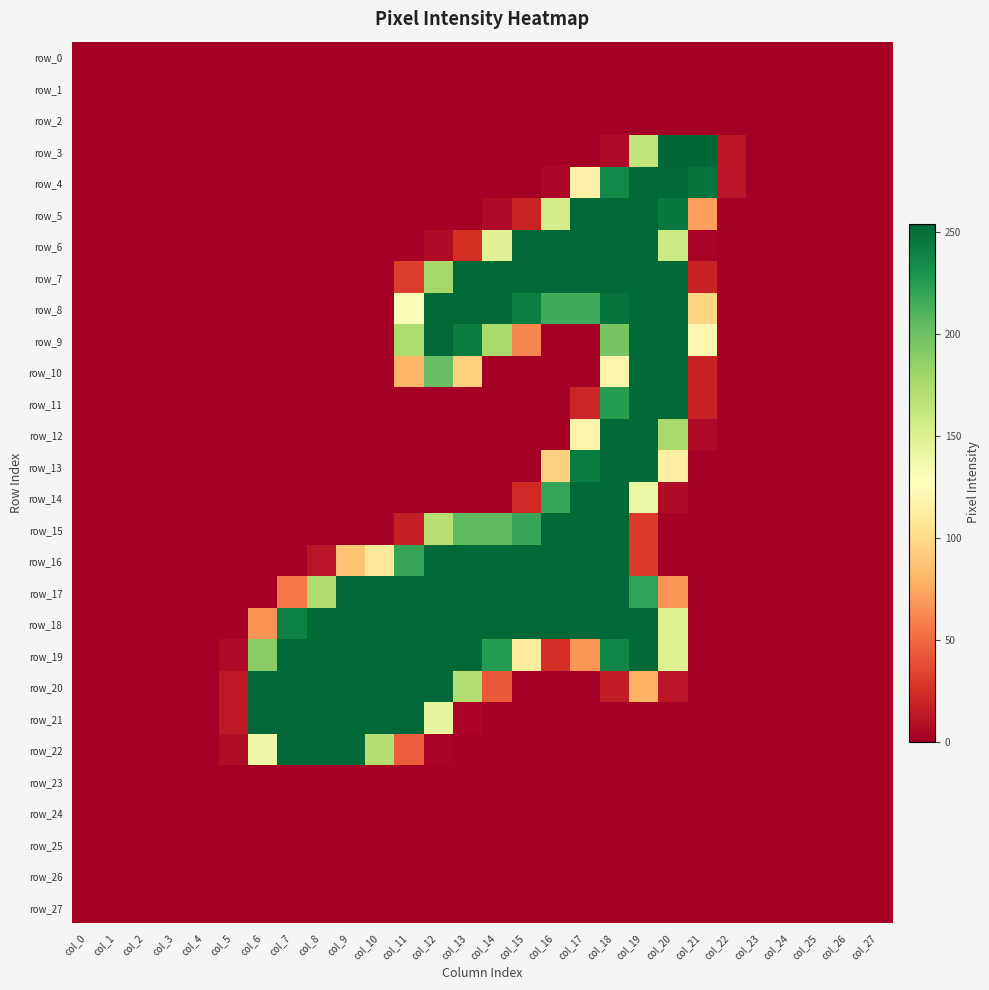

True or false: row_22 has a value of 0 at col_1.

True